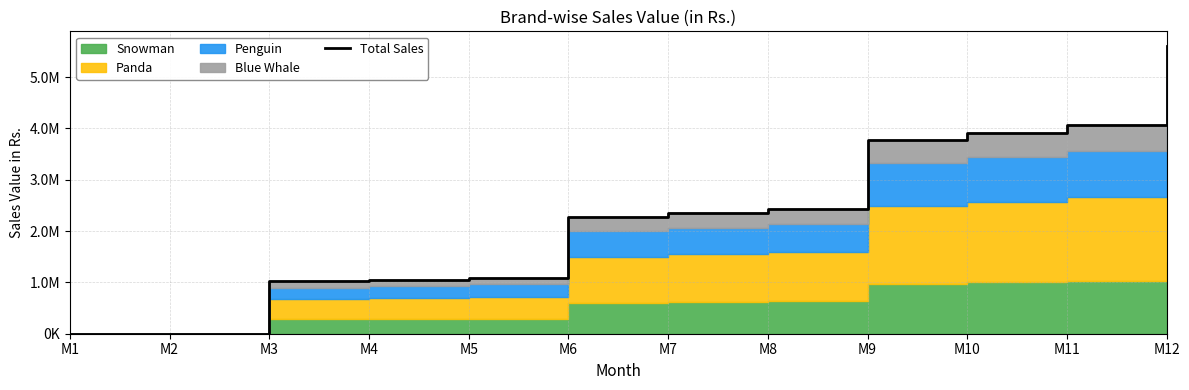

Count the number of categories in the chart.

12